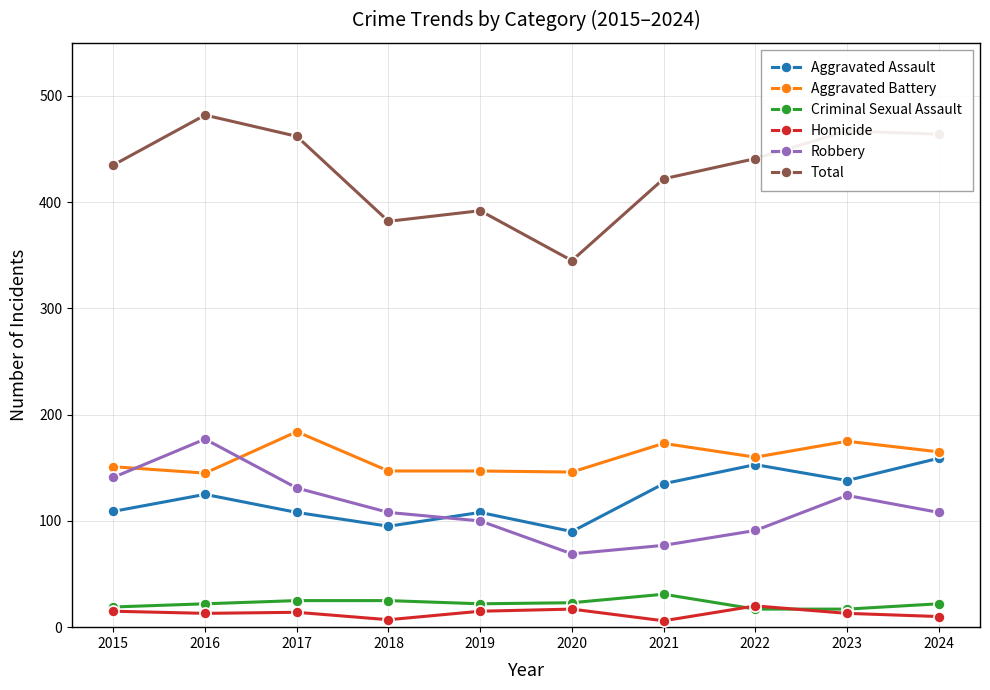

What is the total value across all series at 2024?

928